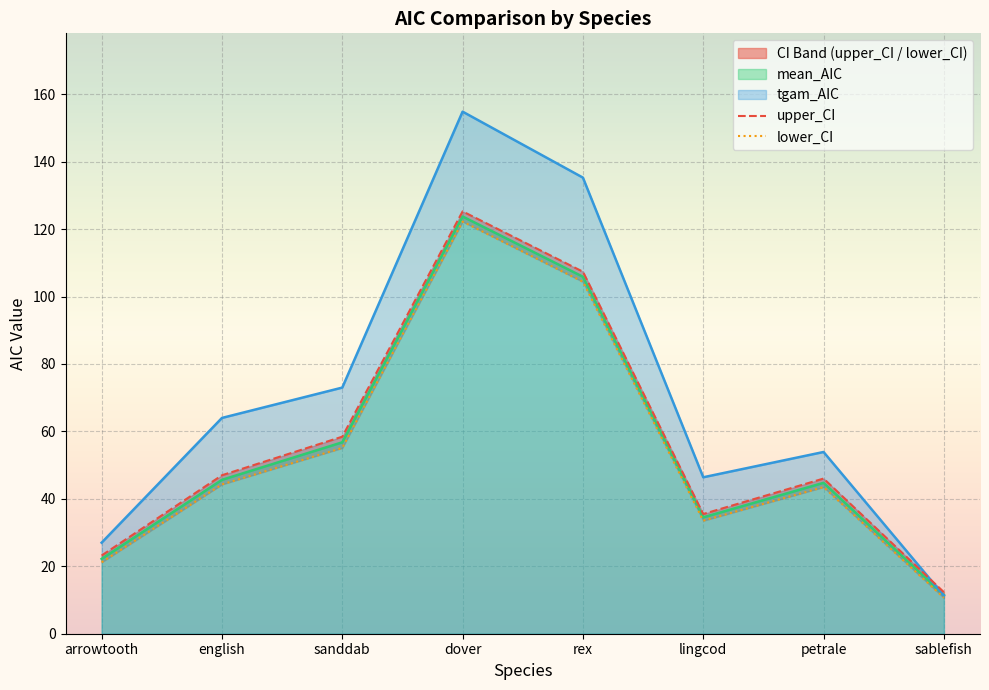

Read the tgam_AIC value at sanddab.

73.0